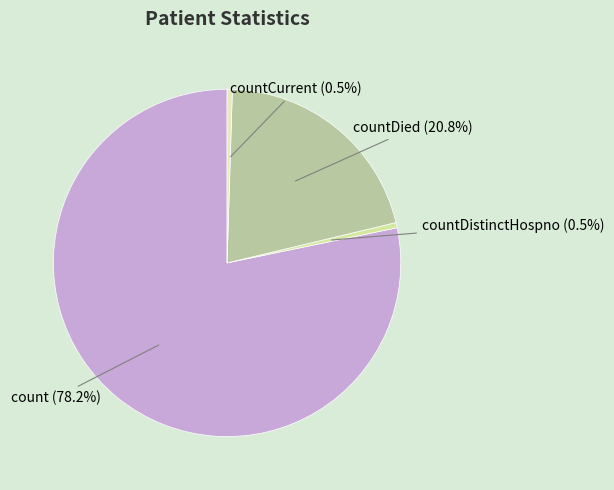

Count the number of slices in the pie.

4